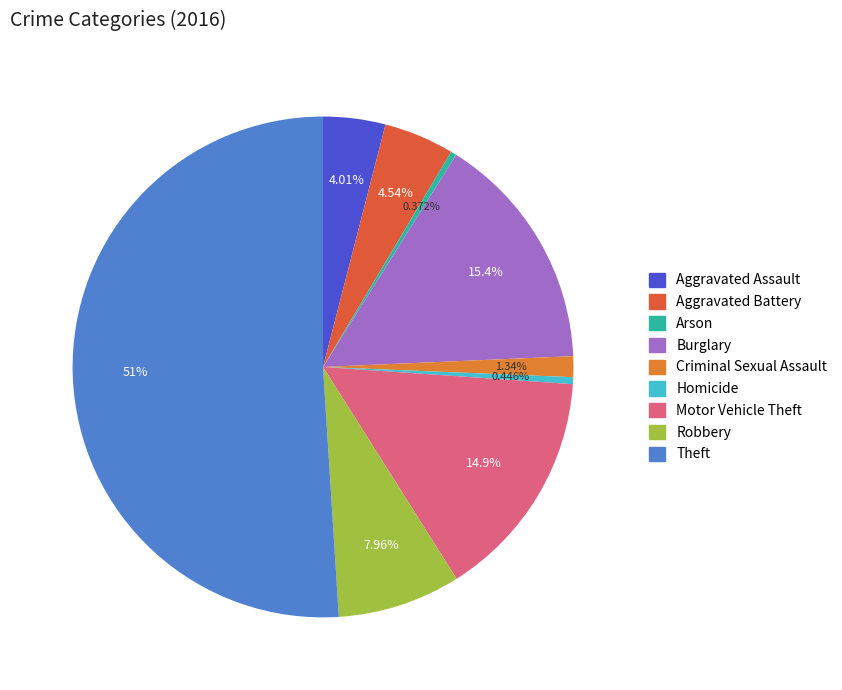

Which slice is the smallest?

Arson